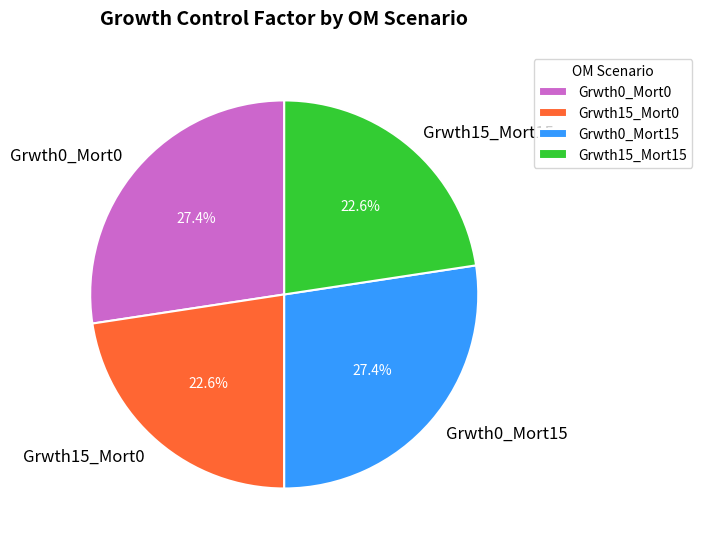

Does Grwth0_Mort15 represent more than half of the total?

No